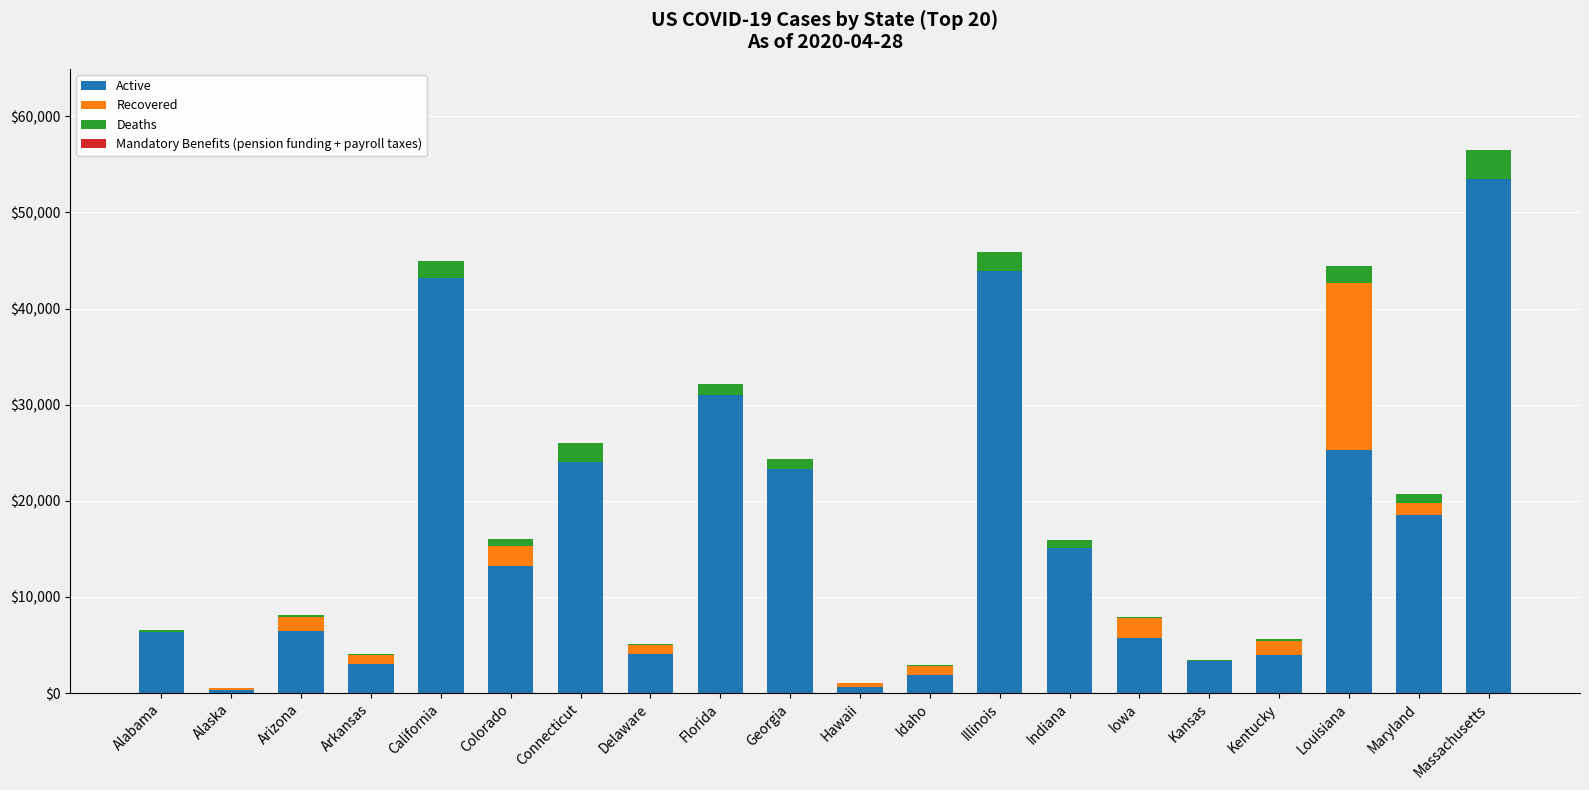

Is it true that Active equals 15117 at Indiana?

True